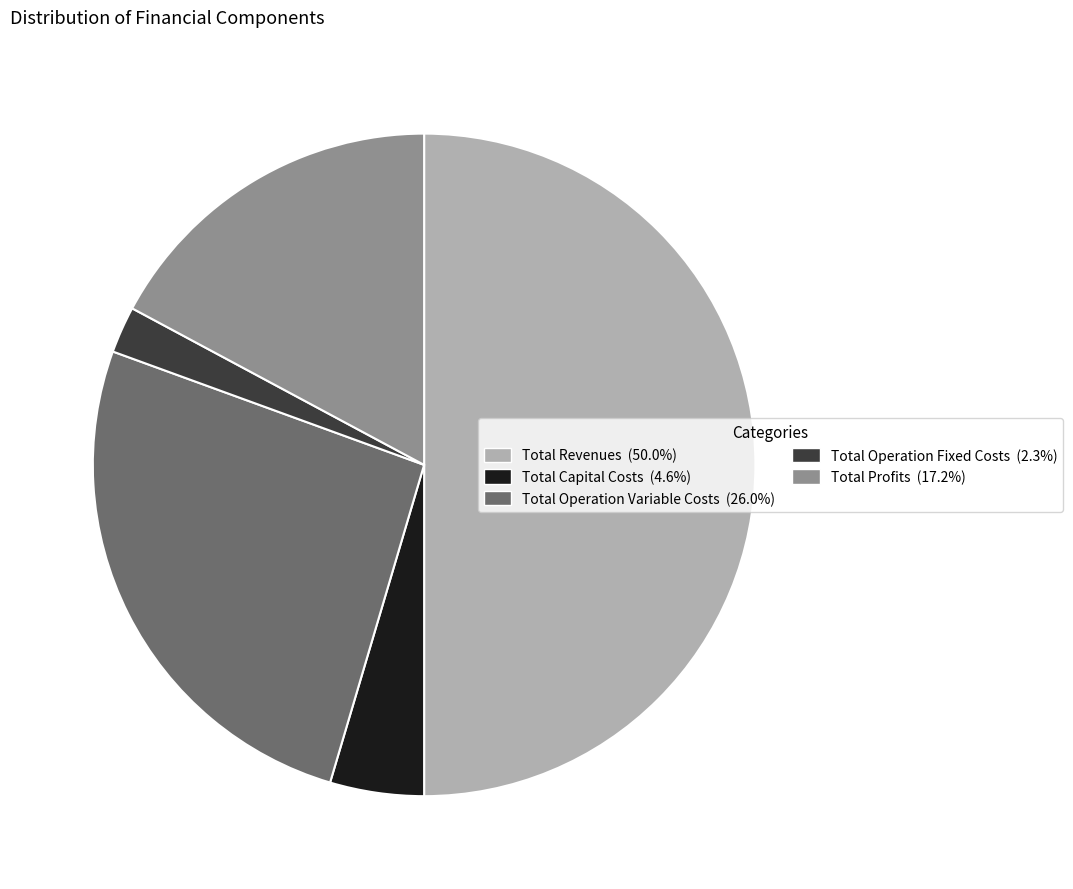

Rank the categories by value from lowest to highest.

Total Operation Fixed Costs, Total Capital Costs, Total Profits, Total Operation Variable Costs, Total Revenues